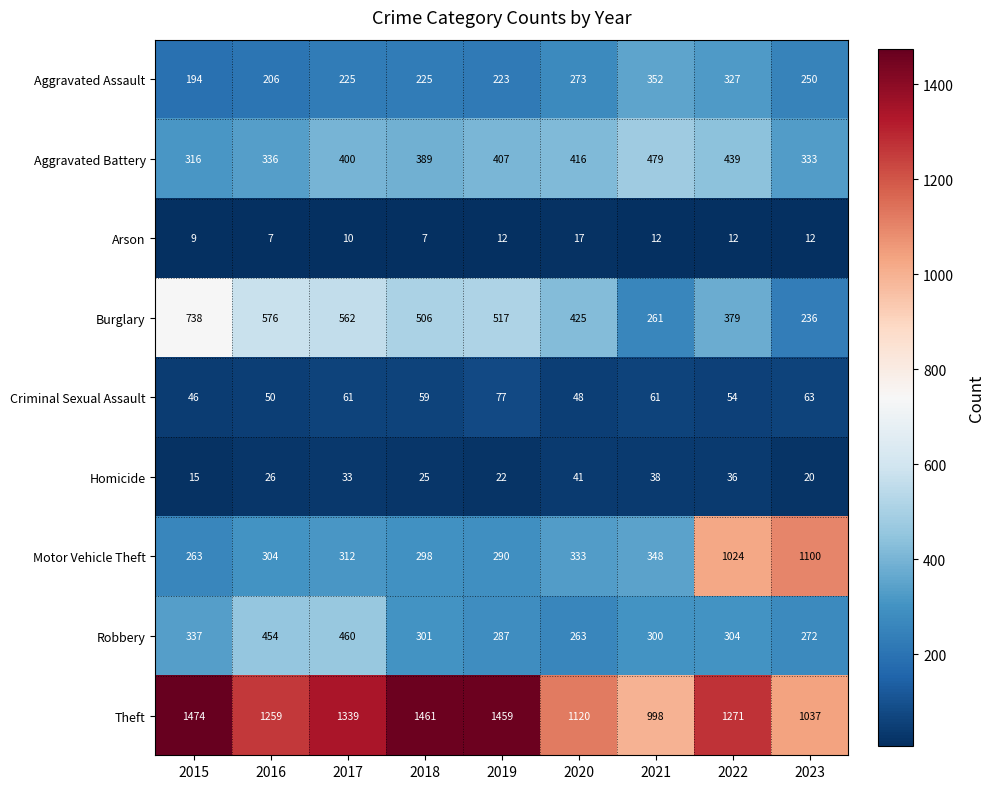

Which series has the largest range (max minus min)?

Motor Vehicle Theft